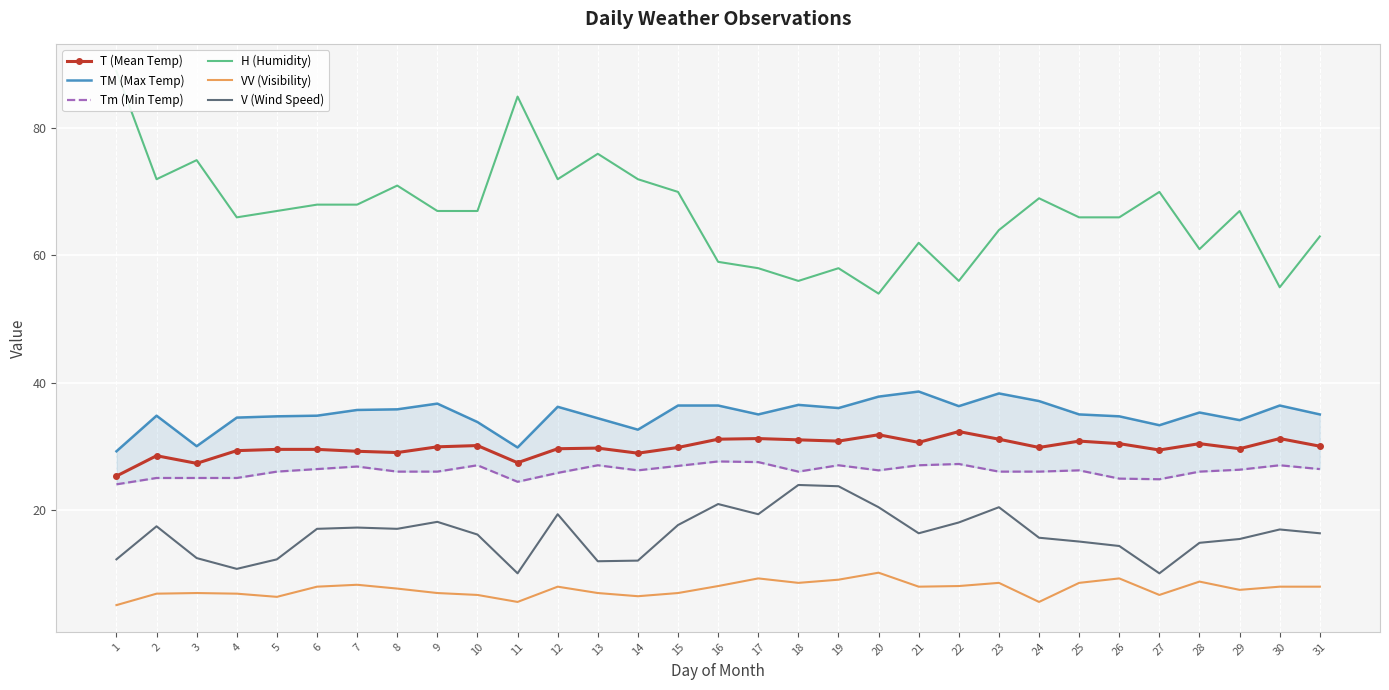

Between 18 and 5, which is larger?

18